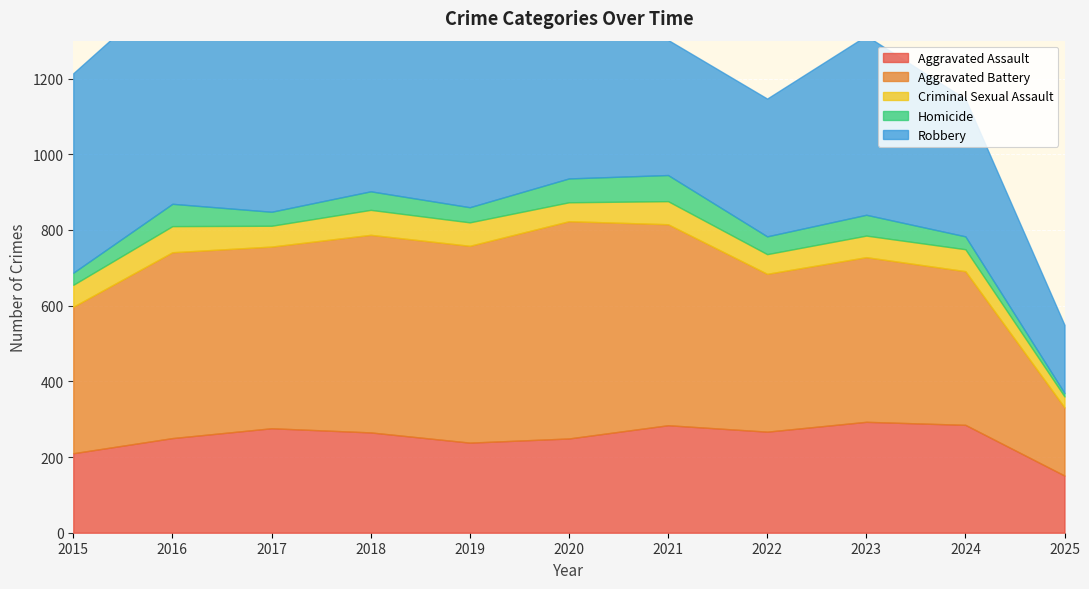

What is the minimum value shown in the chart?

9